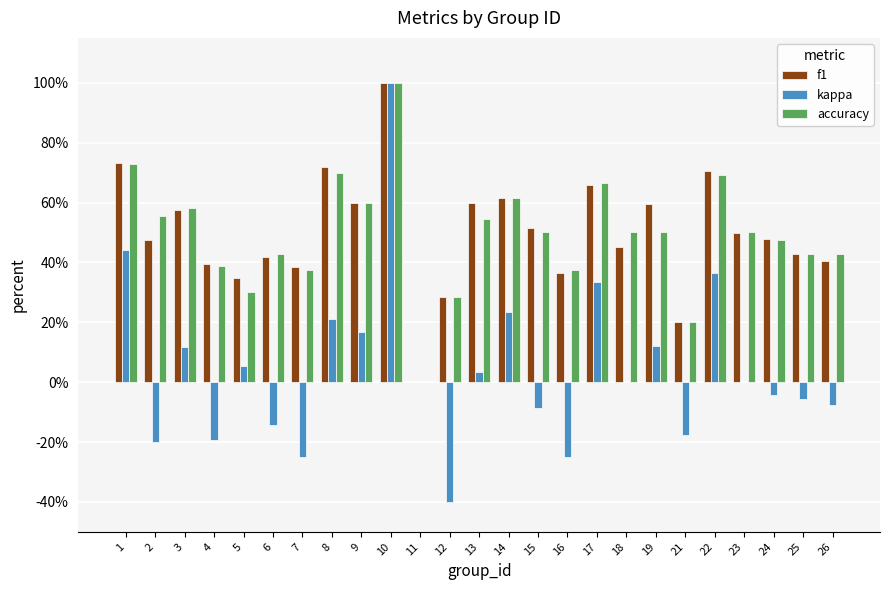

Are the bars grouped side by side (vs. stacked)?

Yes